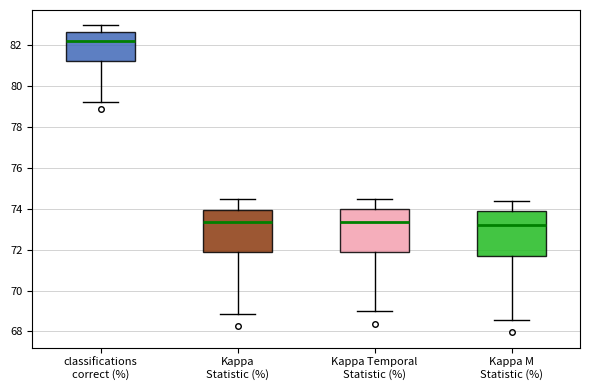

Where is the lower edge of the box for Kappa M Statistic (%) on the y-axis? The values are not printed on the chart, so give them approximately, as read against the axis.

71.8